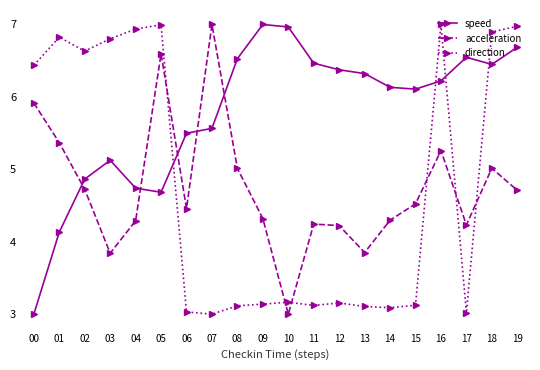

Between 13 and 17, which series saw the biggest shift?

acceleration